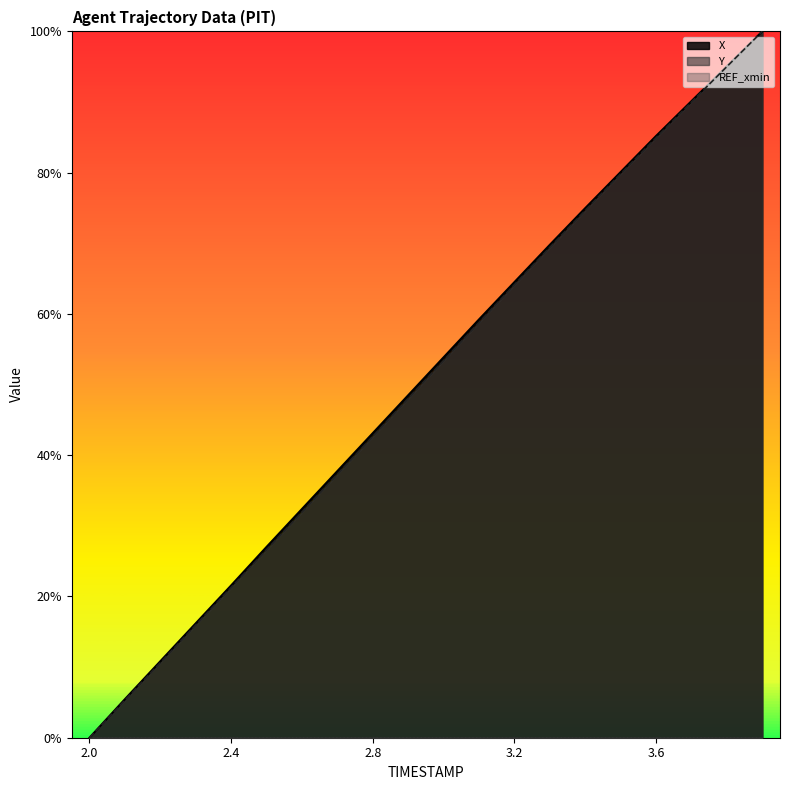

Read the Y value at 3.8.

1.0